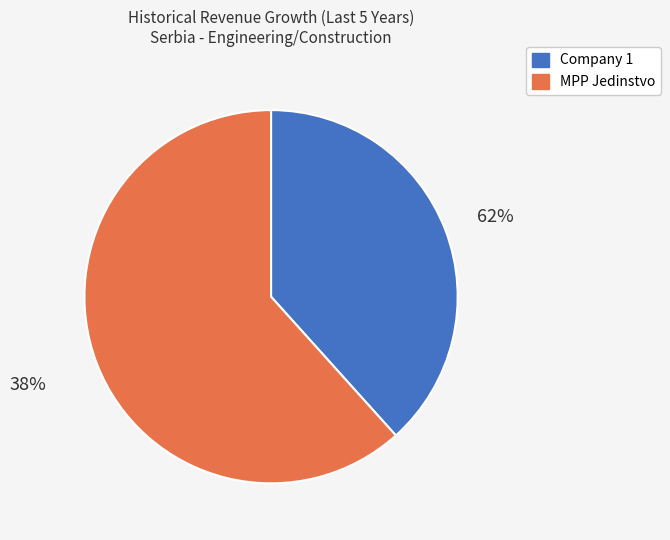

Is it true that MPP Jedinstvo a.d. (BELEX:JESV) is 62% of the pie?

True